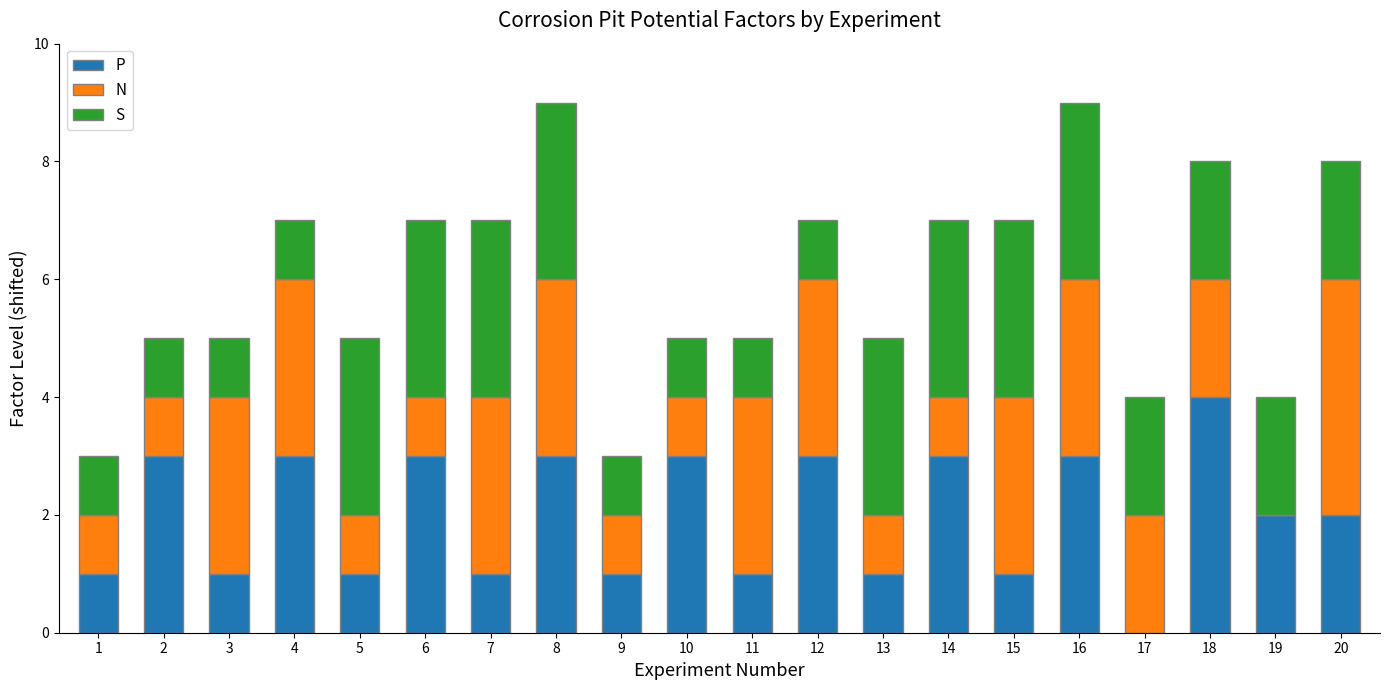

How many distinct data groups are displayed?

3